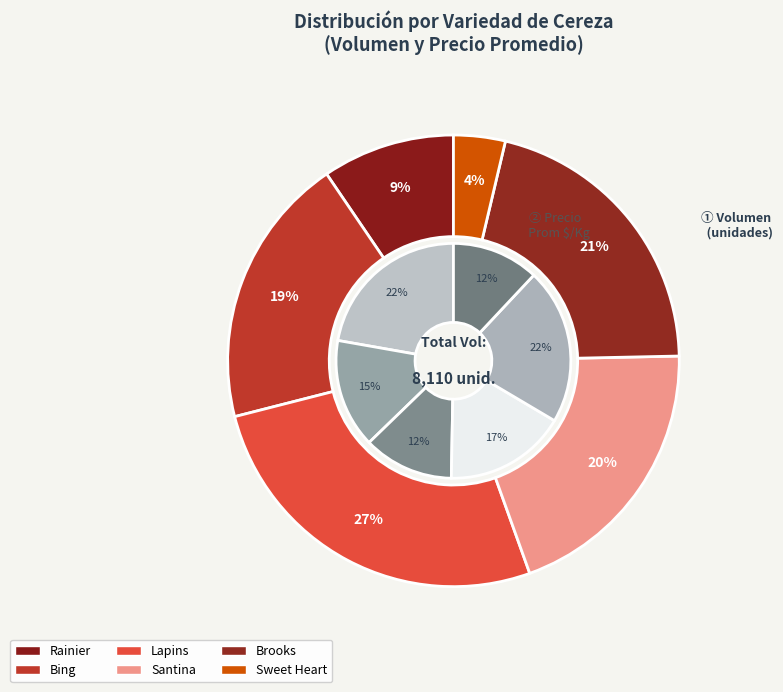

Between Lapins and Rainier, which is larger?

Lapins